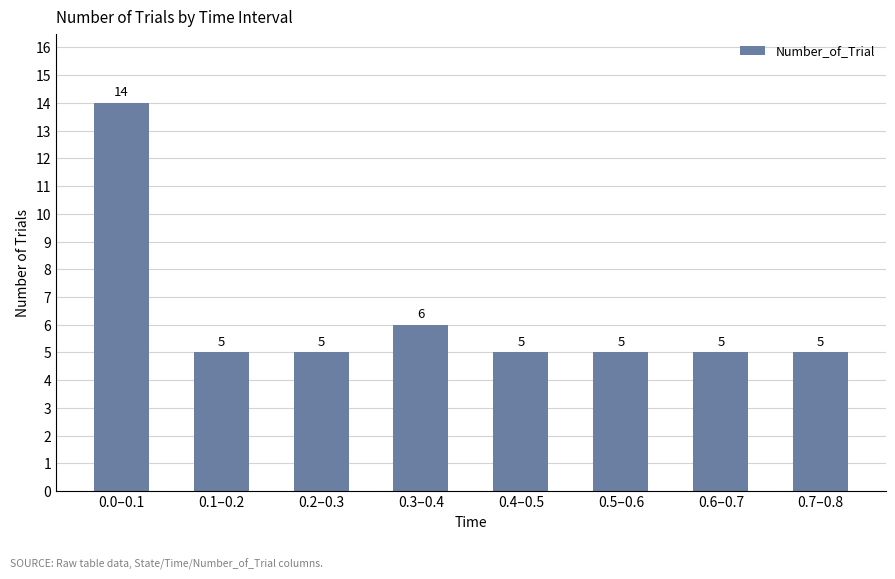

Between 0.0–0.1 and 0.4–0.5, which is larger?

0.0–0.1